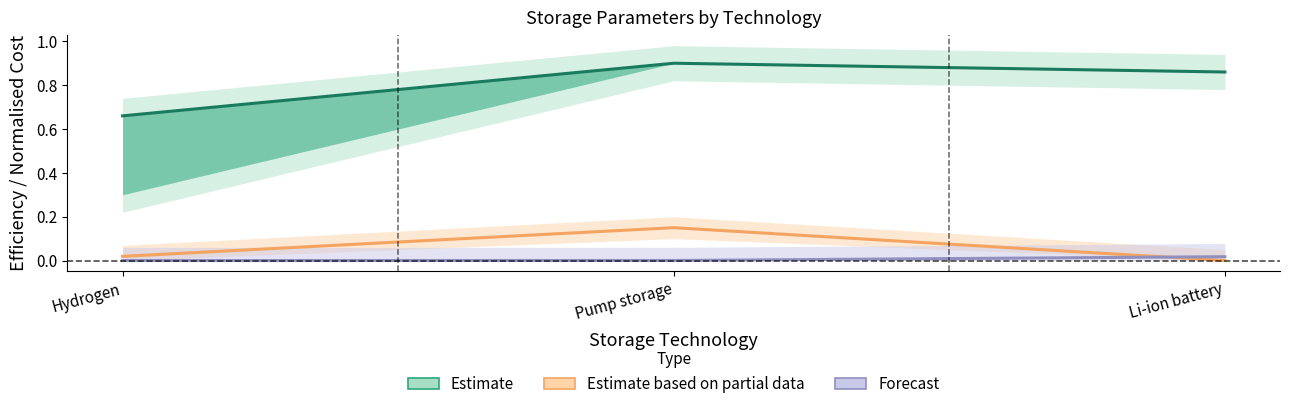

At which label does Forecast reach its minimum?

Hydrogen